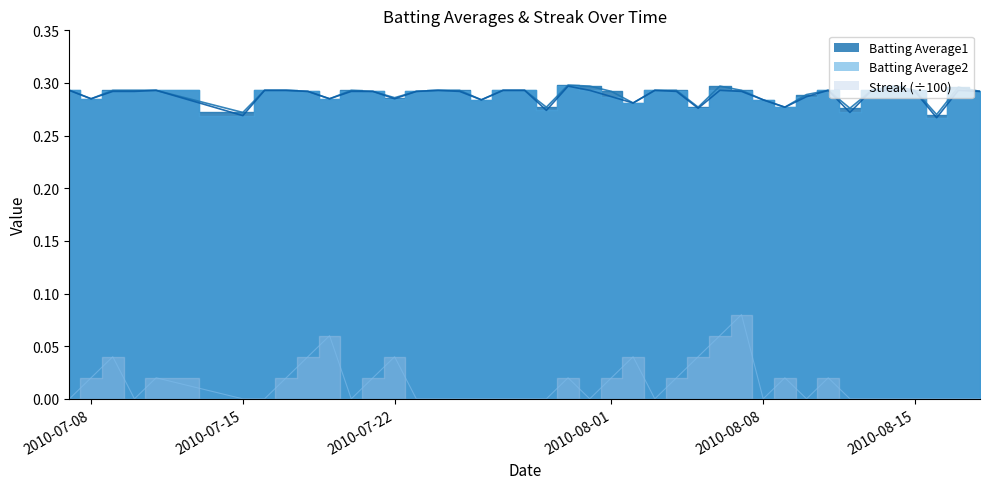

What is the difference between the maximum and minimum values in the Streak series?

0.1